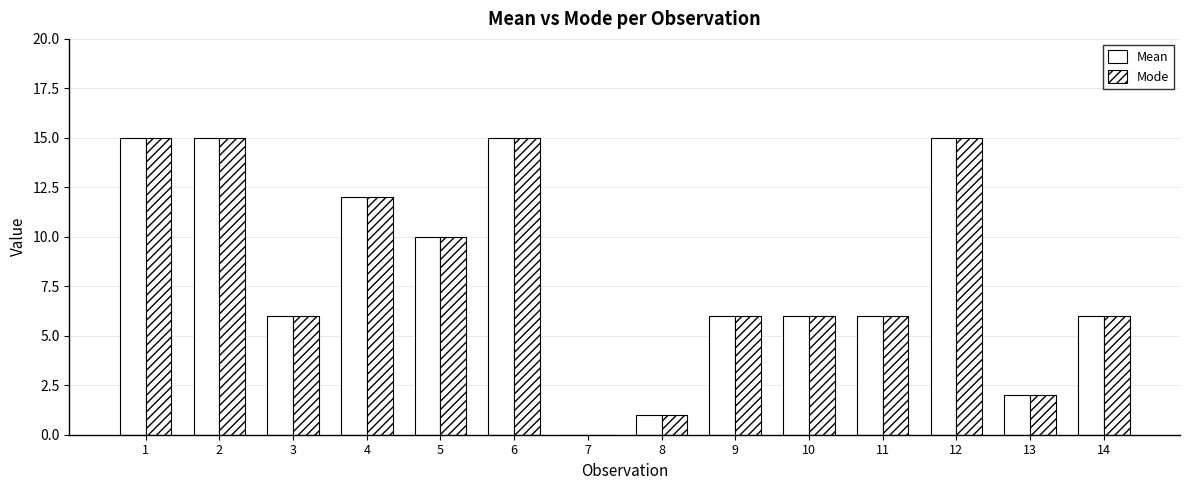

Which series changed the most between 3 and 4?

Mean